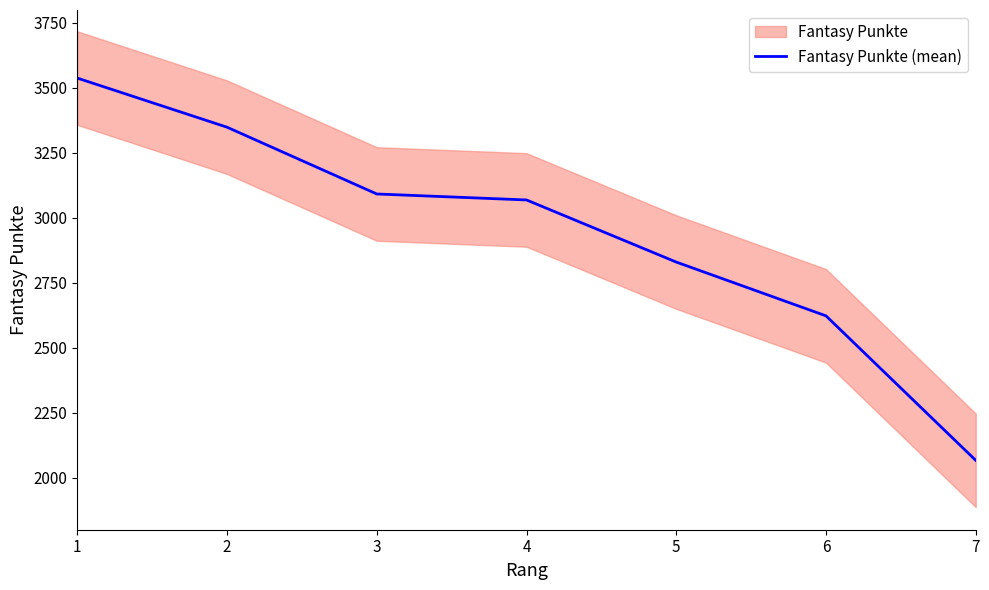

At which label is the value closest to 2802?

5